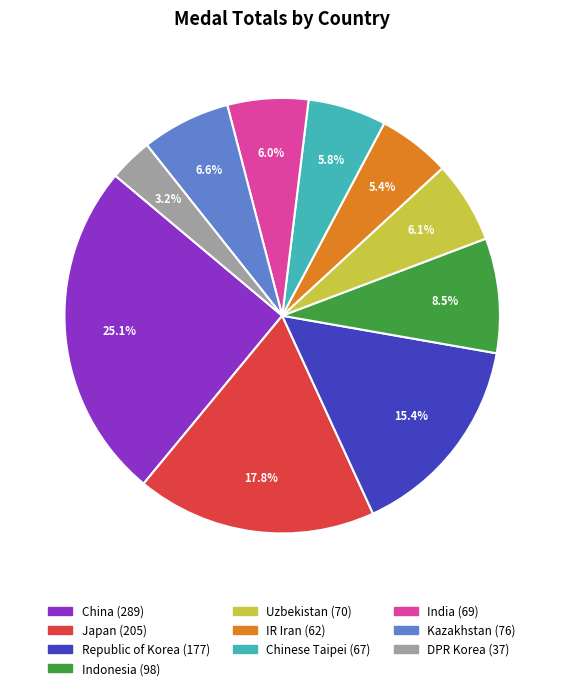

Count the number of slices in the pie.

10